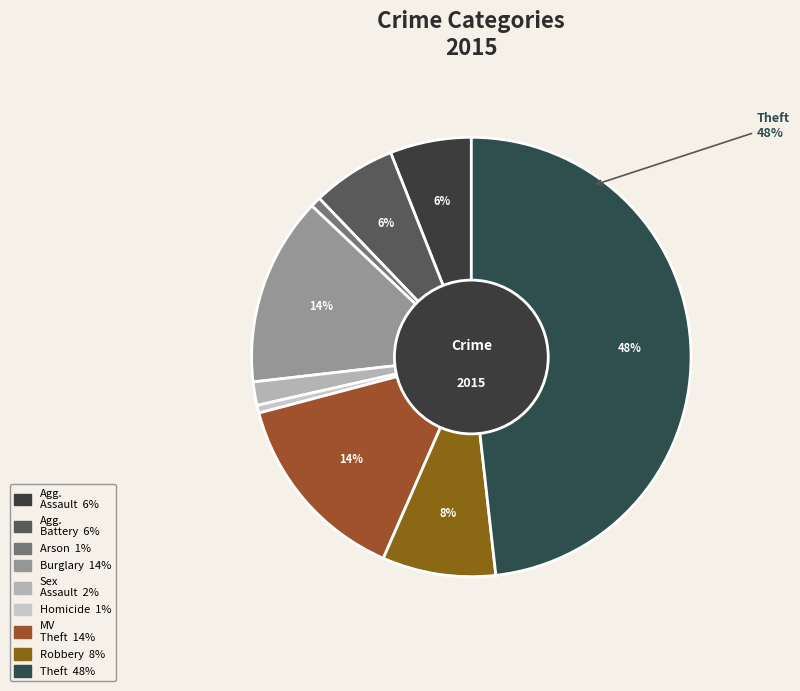

Count the number of slices in the pie.

9